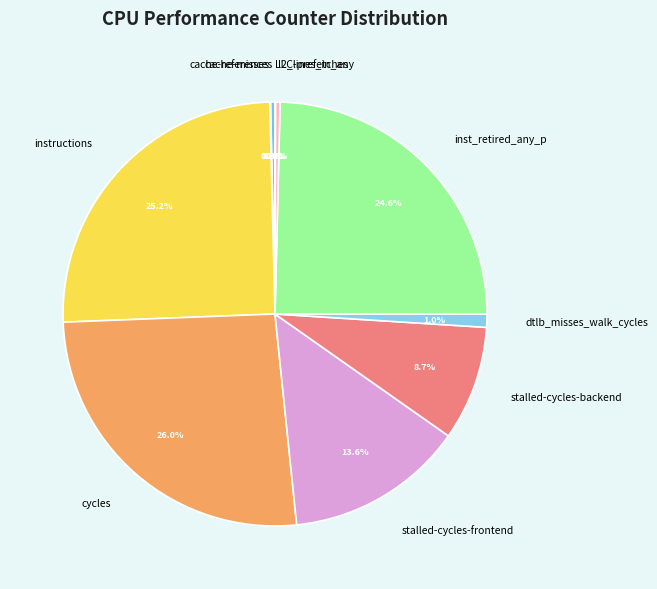

Is it true that dtlb_misses_walk_cycles is 1% of the pie?

True